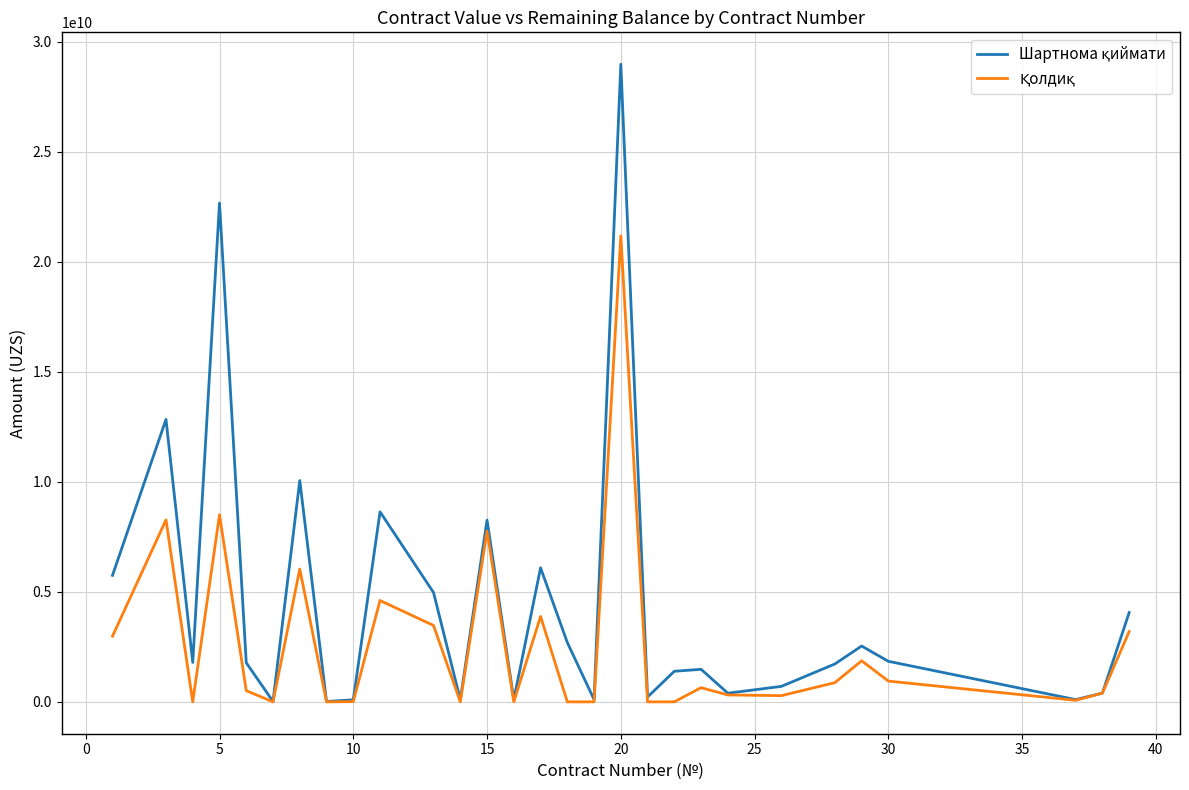

How many lines are shown in the chart?

2